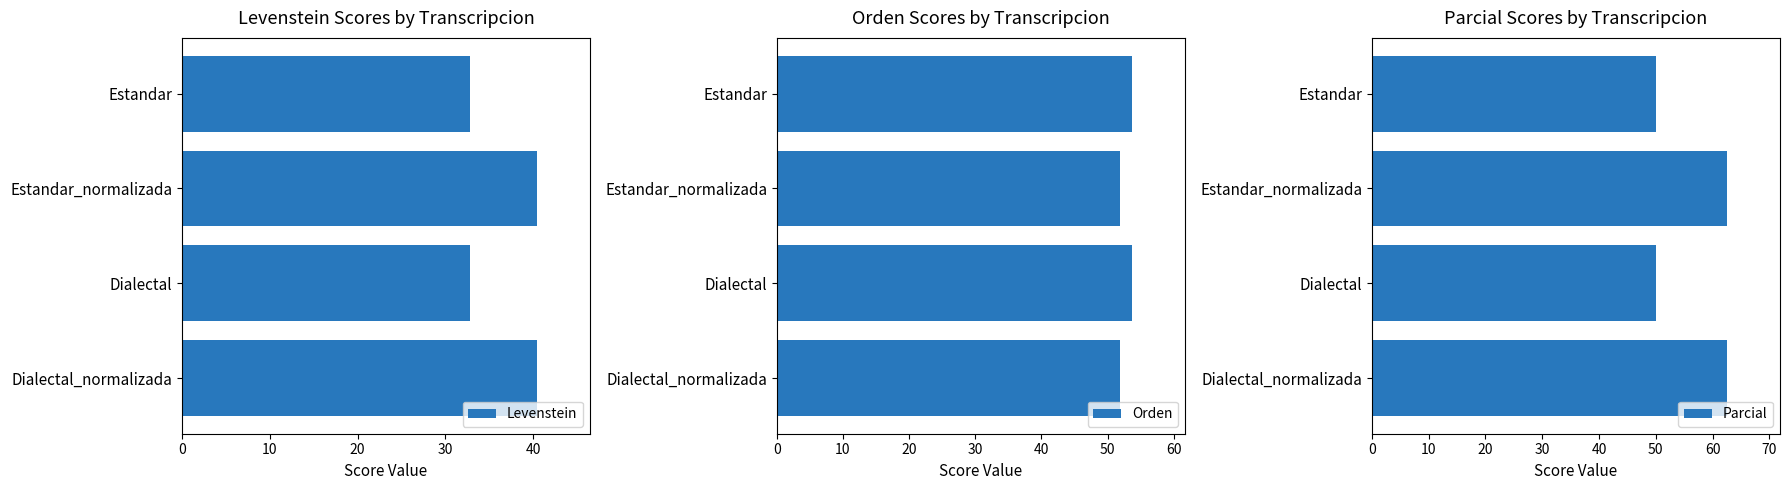

What is the maximum value shown in the chart?

62.5